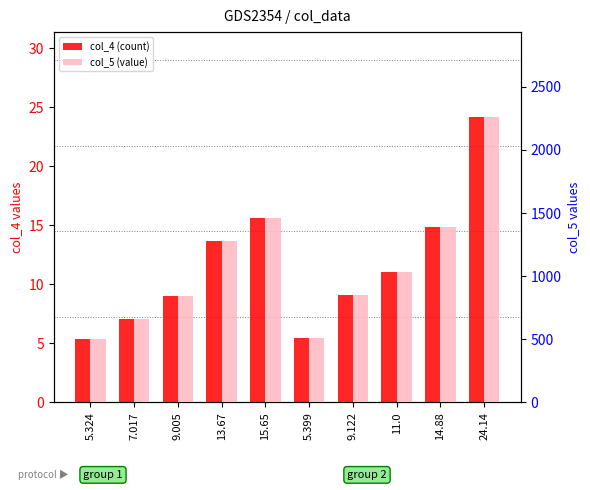

Reading left to right, extract all data points from this chart.

col_4 (count): 5.3	7.0	9.0	13.7	15.7	5.4	9.1	11.0	14.9	24.1
col_5 (value): 497.8	656.2	842.1	1278.3	1463.4	504.9	853.0	1028.6	1391.4	2257.3